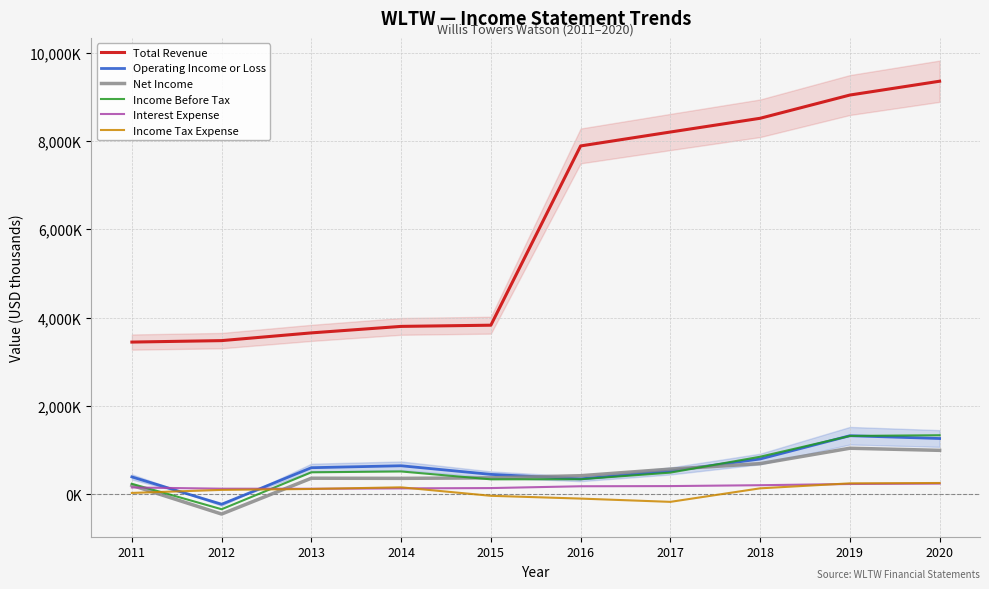

In Interest Expense, how many points are lower than both neighbors (excluding endpoints)?

1